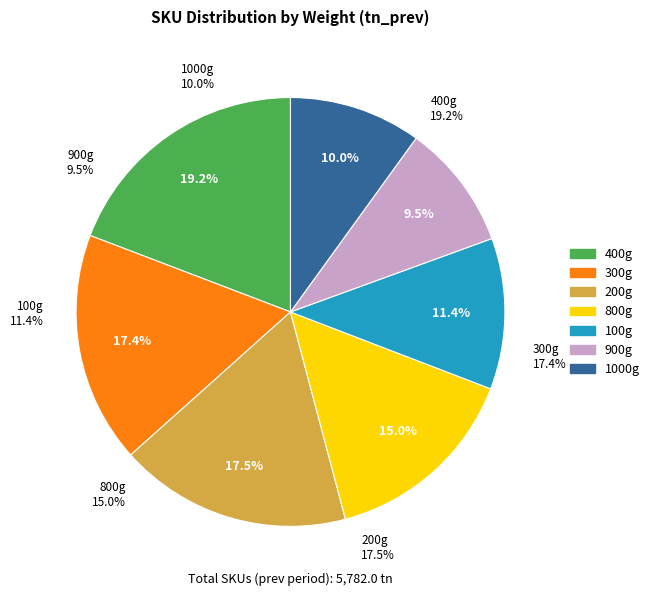

What is the smallest slice in the pie chart?

900